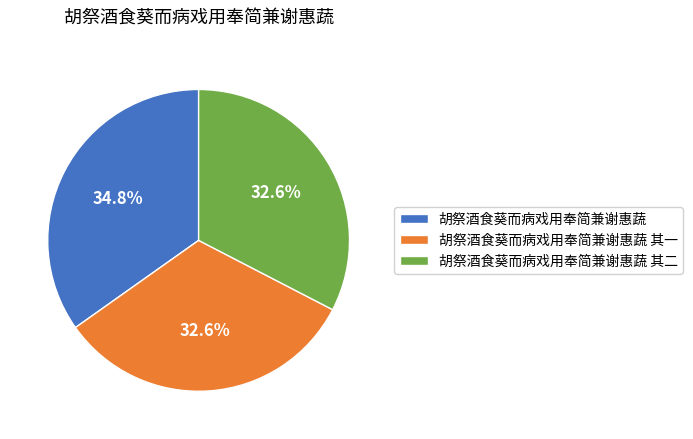

How many segments does this pie chart have?

3